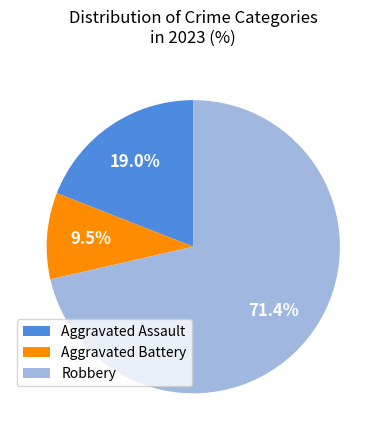

To the nearest percent, what is the difference between the Aggravated Battery and Robbery slice percentages?

62%